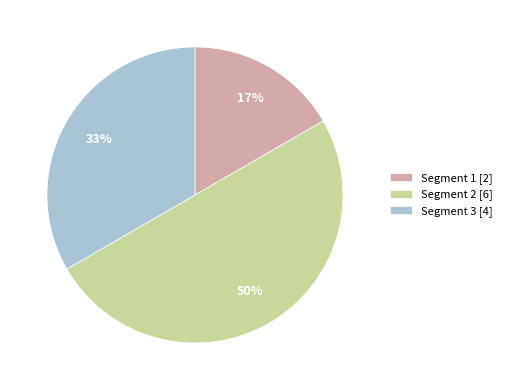

Approximately how many times larger is the value at Segment 2 compared to Segment 3?

1.5